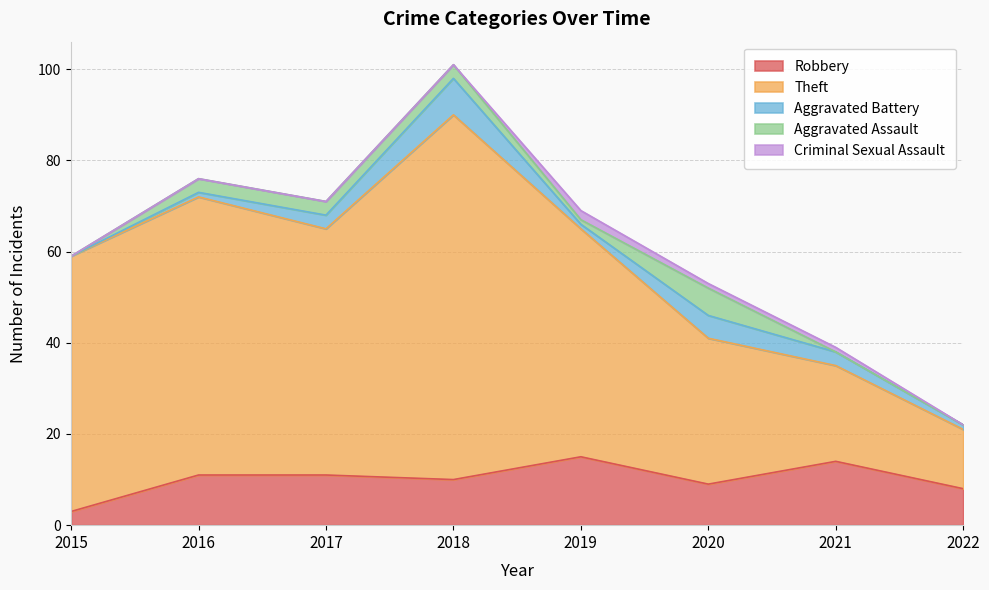

True or false: Robbery and Criminal Sexual Assault cross at least once.

False